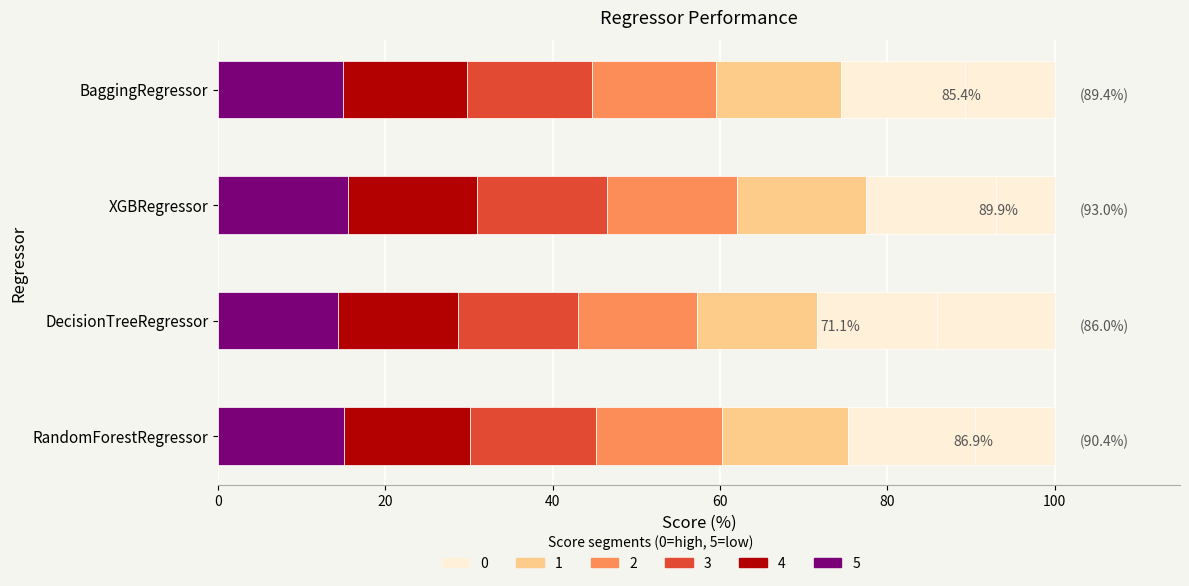

What is the value of the Cross validation score bar at the 1st from the left?

86.9